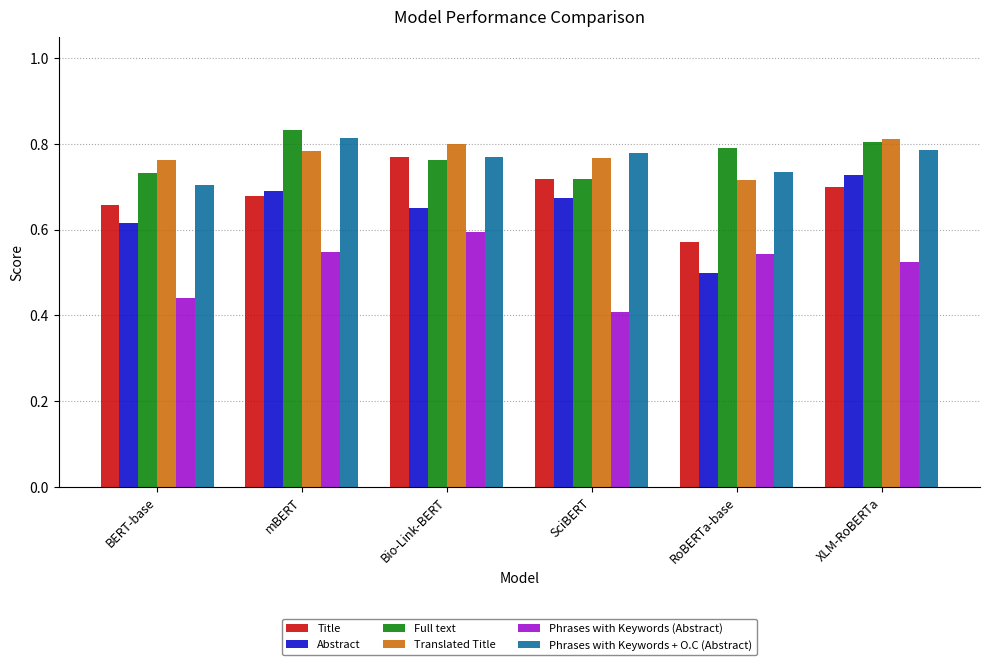

At which category does the chart reach its minimum across all series?

SciBERT